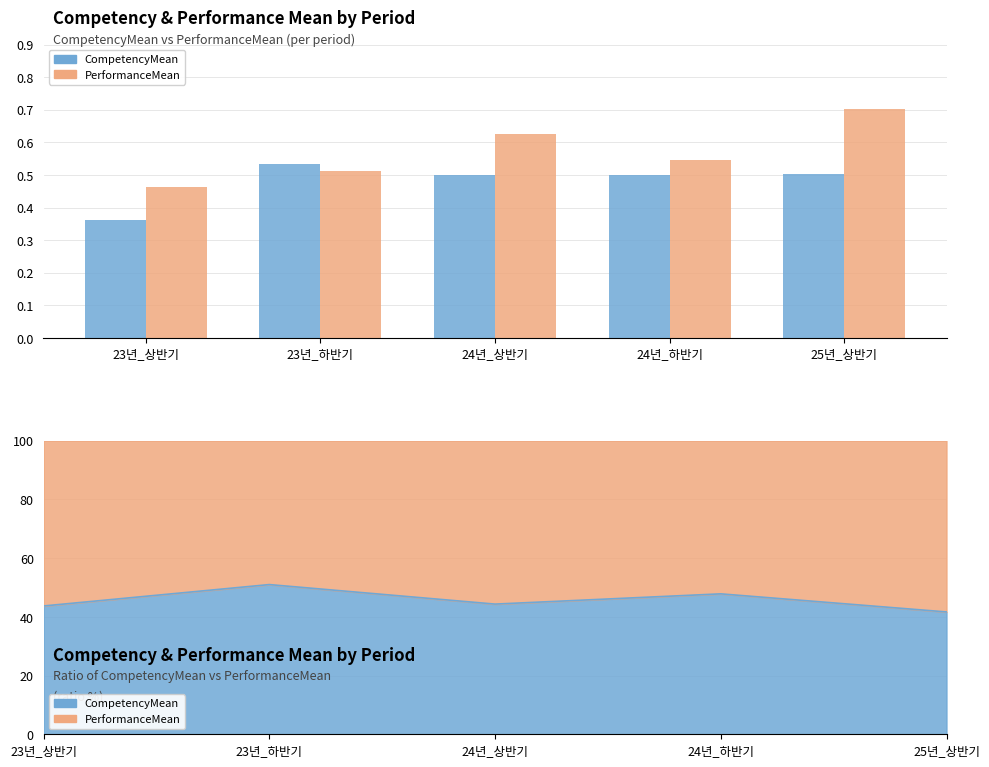

Does the chart contain any negative values?

No